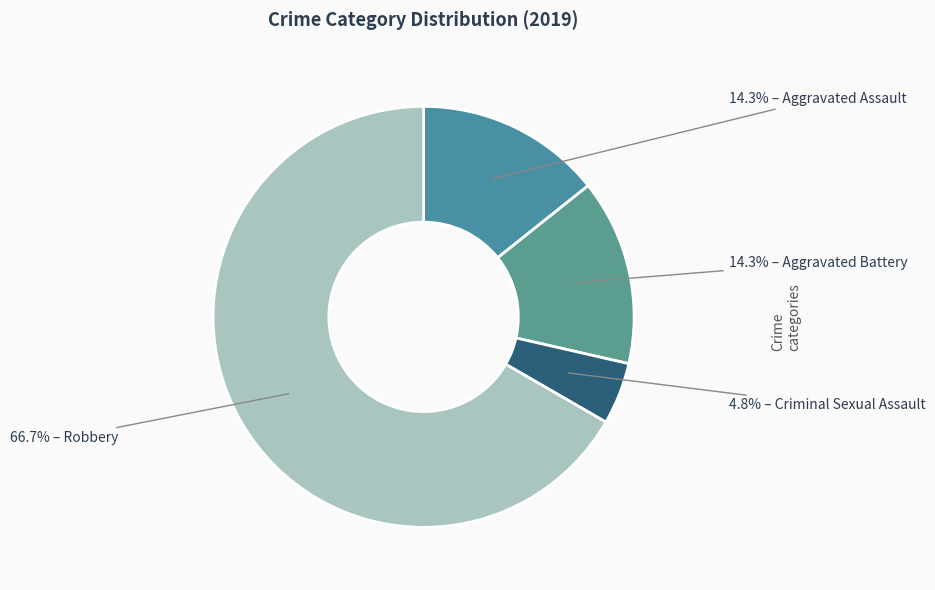

To the nearest percent, what is the average slice percentage?

25%